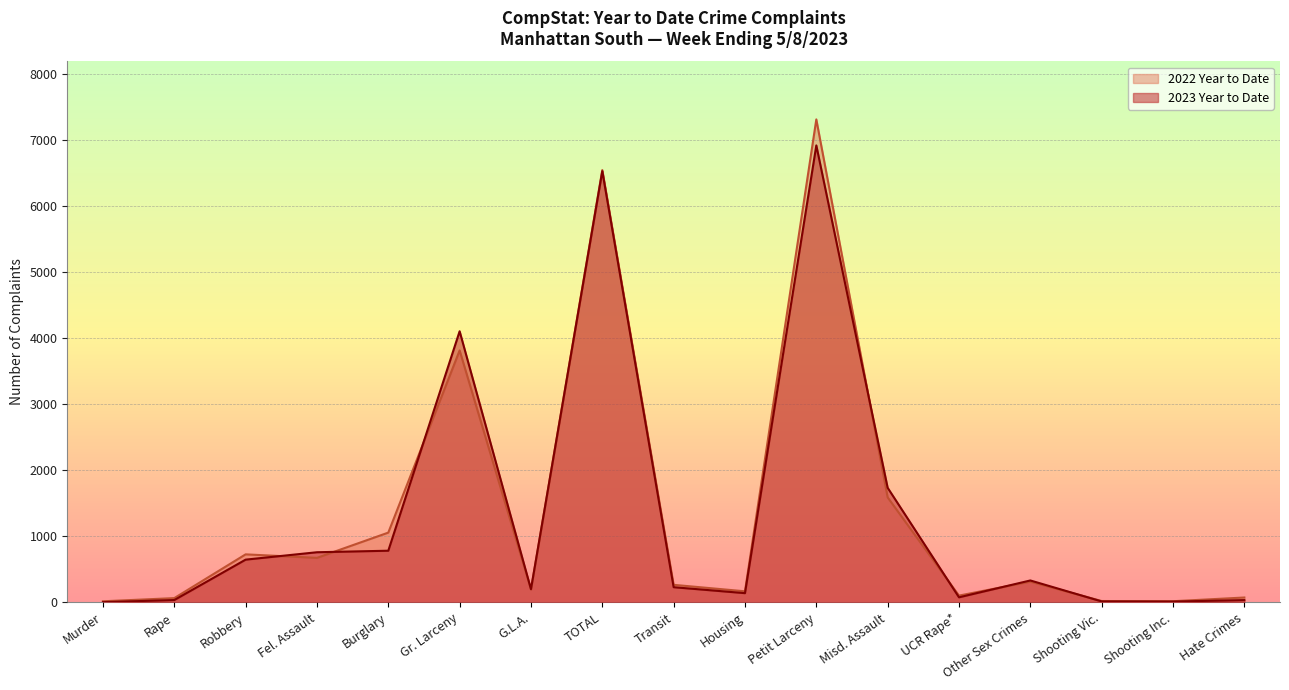

Is the value of 2023 Year to Date at Fel. Assault greater than the value of 2022 Year to Date at Hate Crimes?

Yes